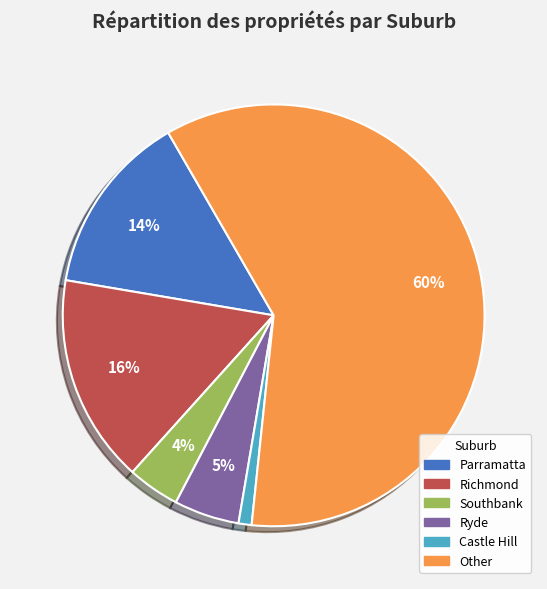

Between Ryde and Southbank, which is larger?

Ryde